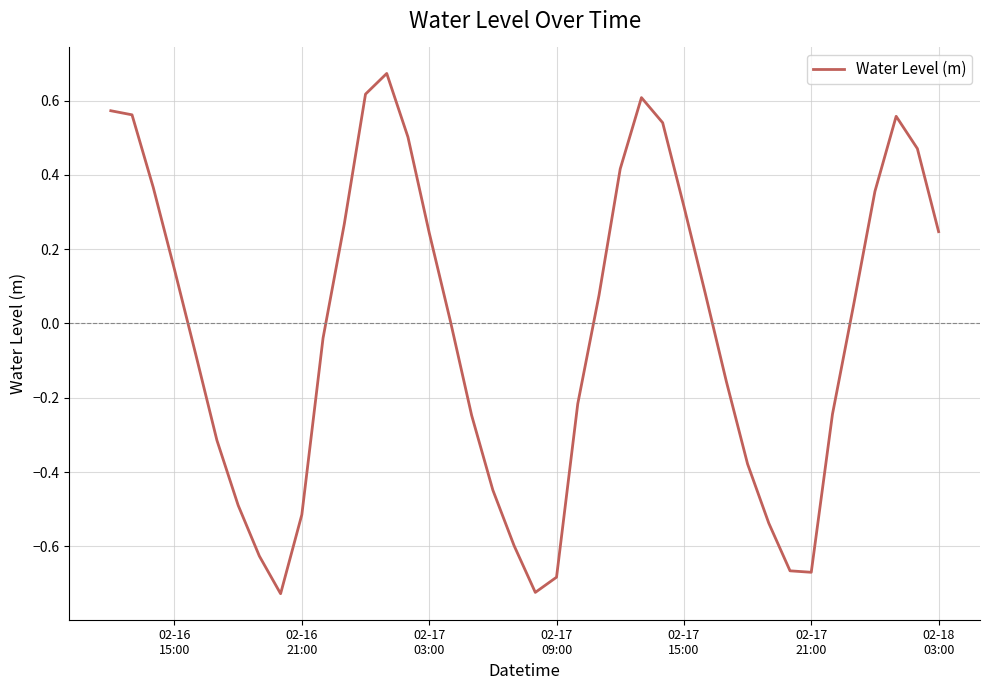

What is the difference between the maximum and minimum values?

1.4